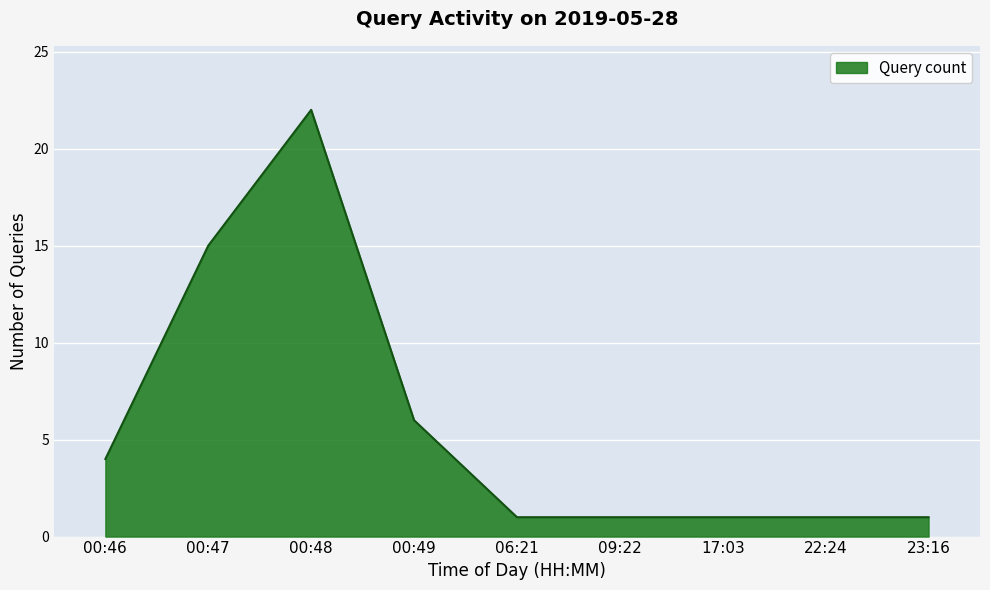

What is the difference between the values at 00:46 and 23:16?

3